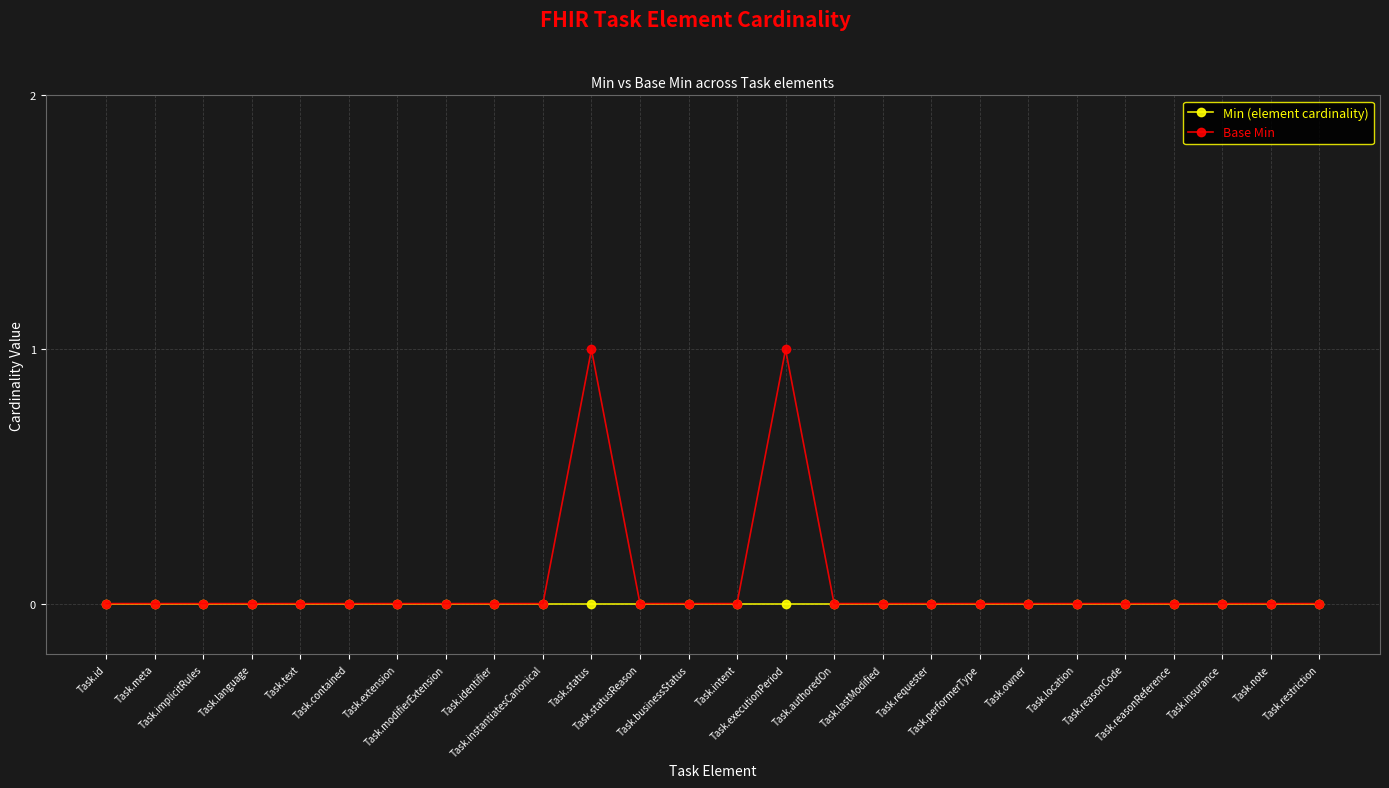

The value of Min (element cardinality) at Task.statusReason is 0. True or false?

True